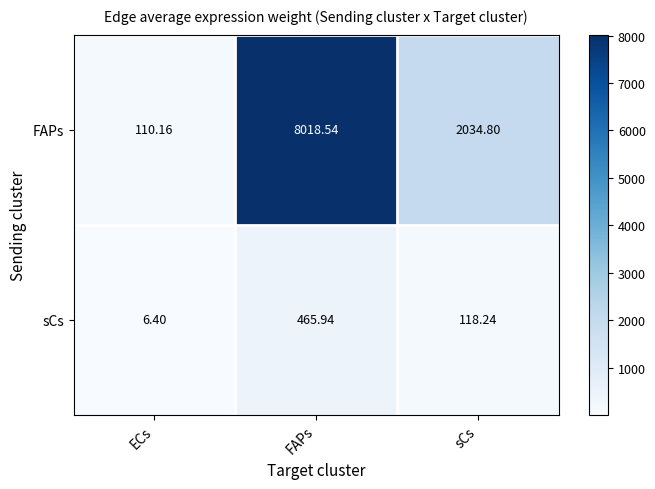

At which label is sCs closest to 236?

sCs